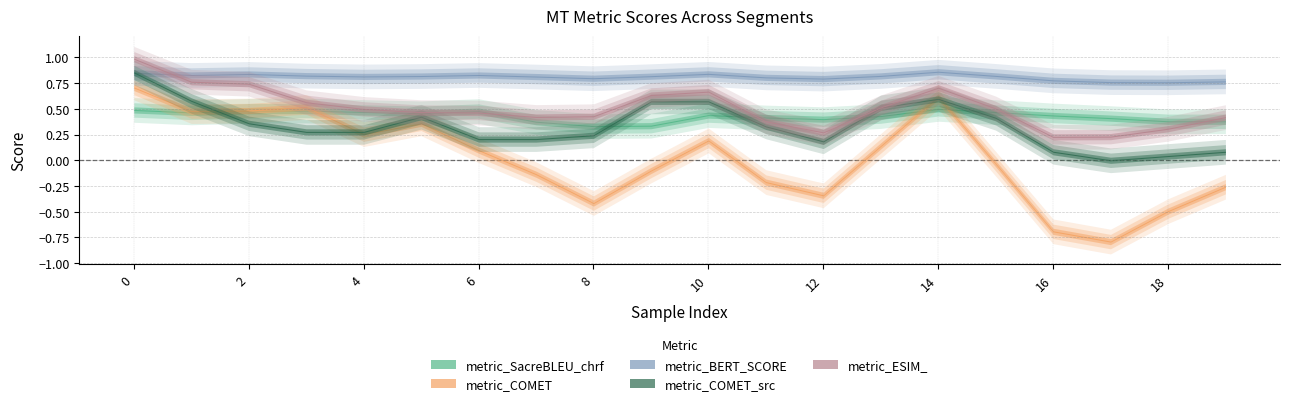

Where is metric_SacreBLEU_chrf nearest to the value 0?

8